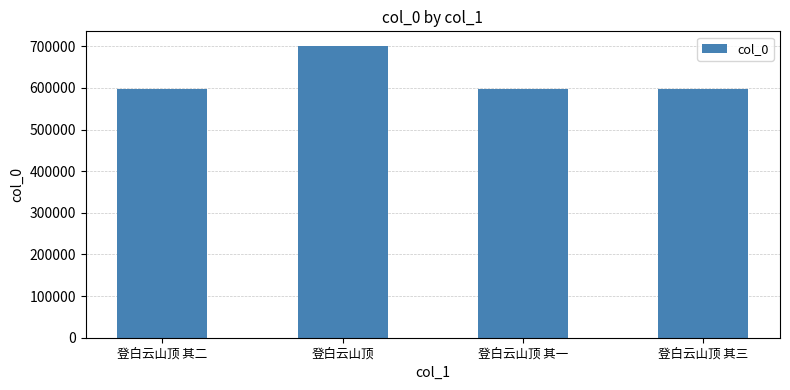

True or false: the data shows 700924 at 登白云山顶.

True